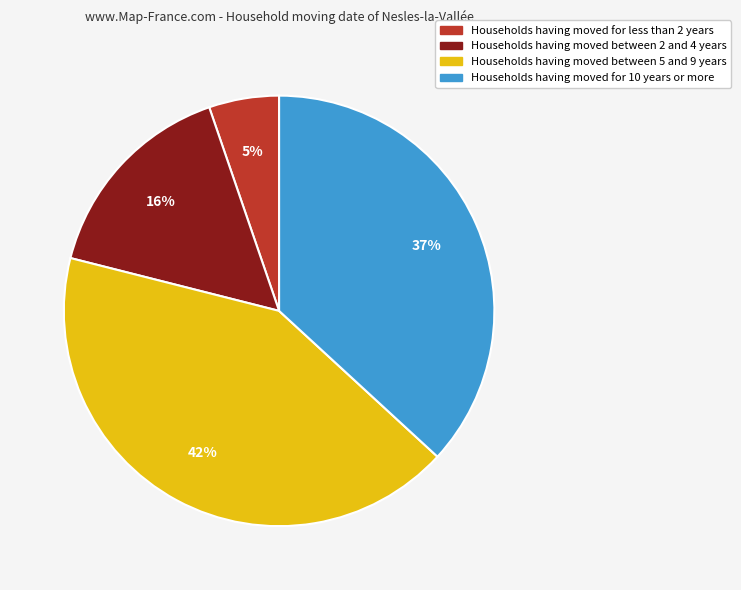

Is it true that Households having moved between 5 and 9 years is 30% of the pie?

False